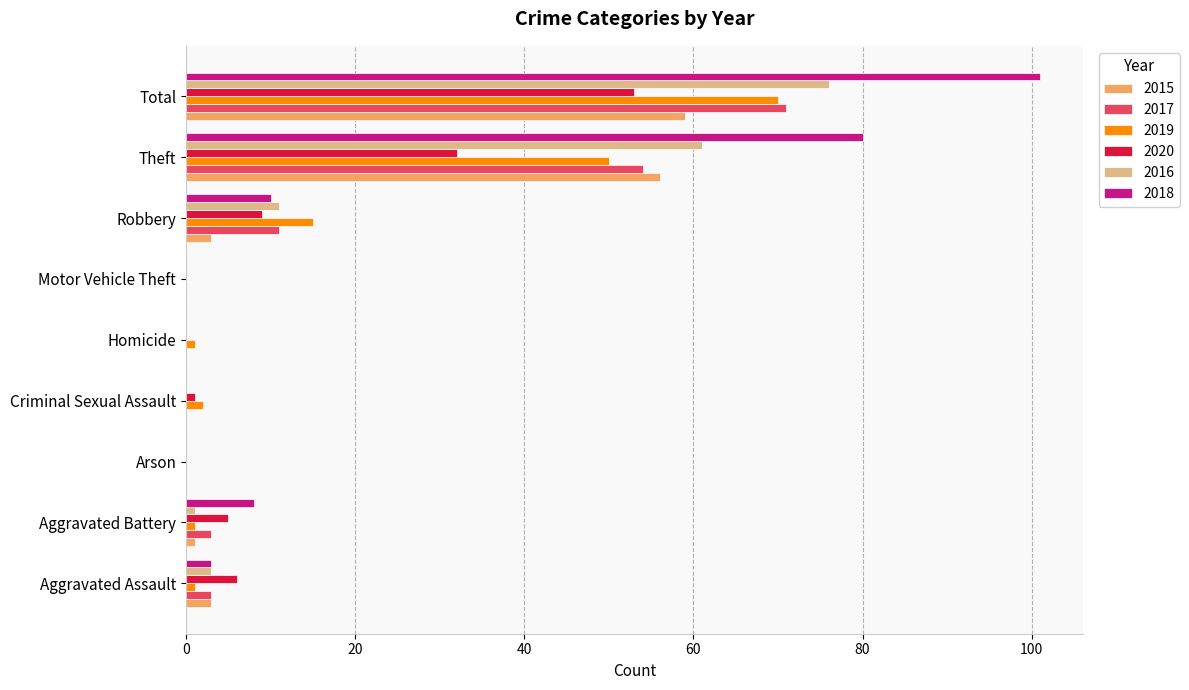

The value of 2018 at Motor Vehicle Theft is 49. True or false?

False